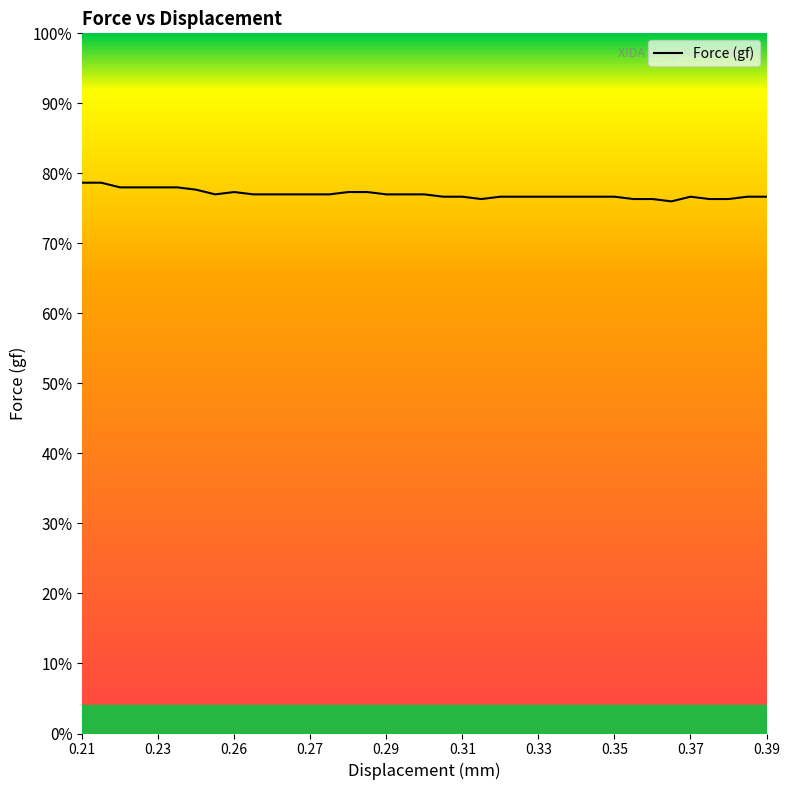

What is the smallest value displayed?

76.0